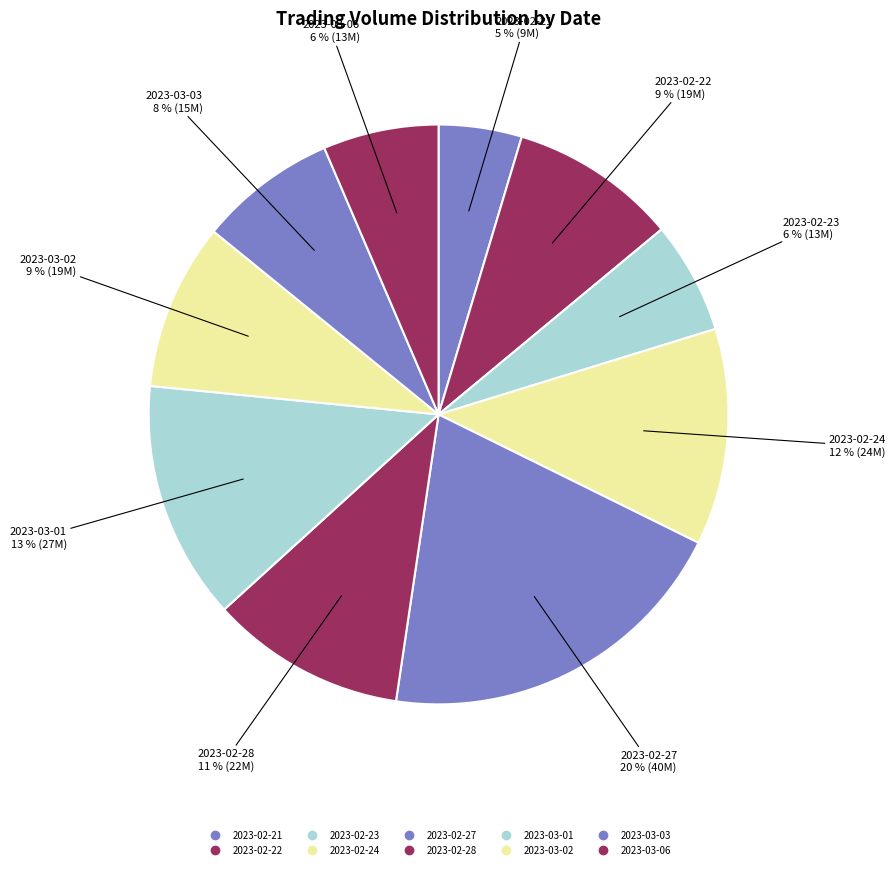

The 2023-03-06 slice represents 17% of the pie. True or false?

False